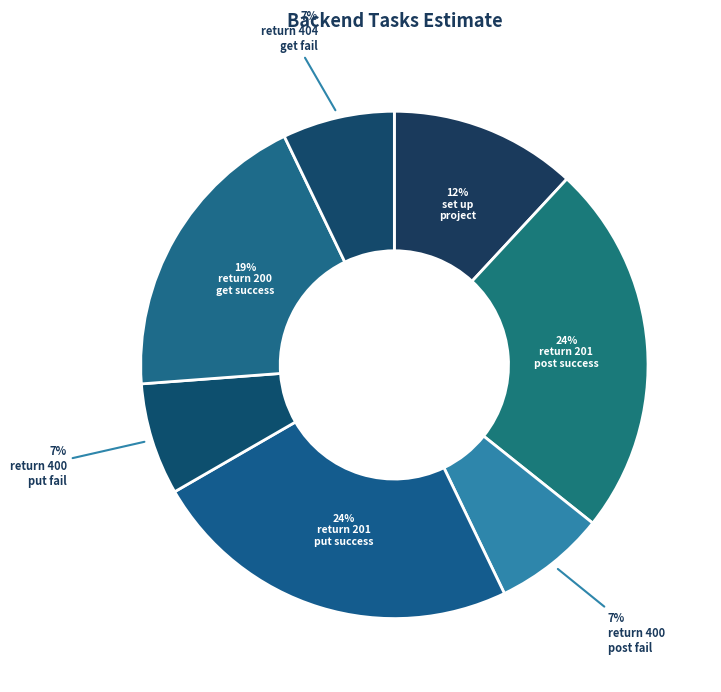

How many segments does this pie chart have?

7